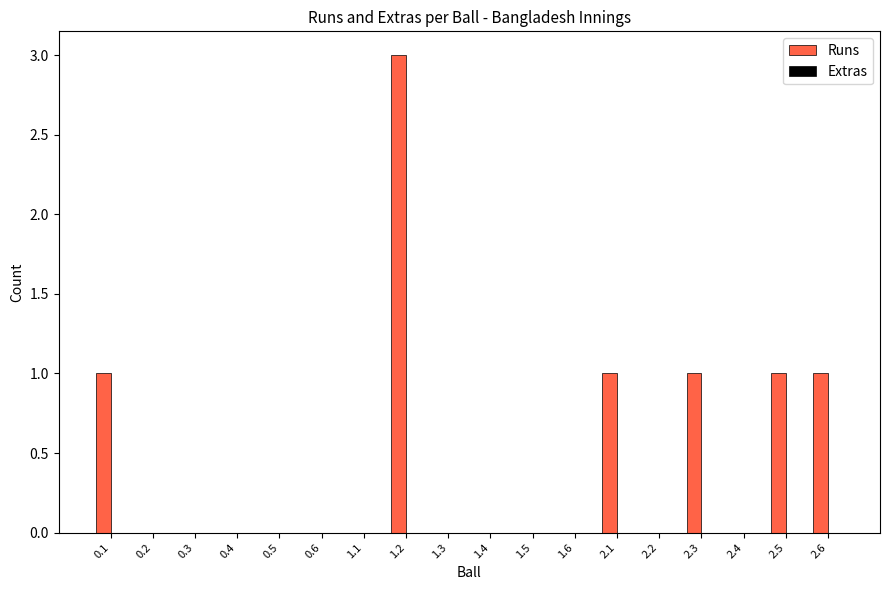

Which category has the highest value across all series?

1.2